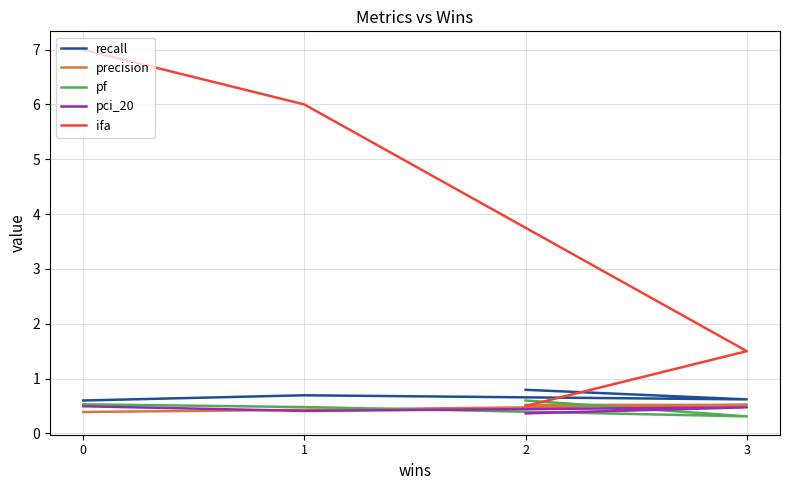

Which series changed the most between 2 and 1?

ifa